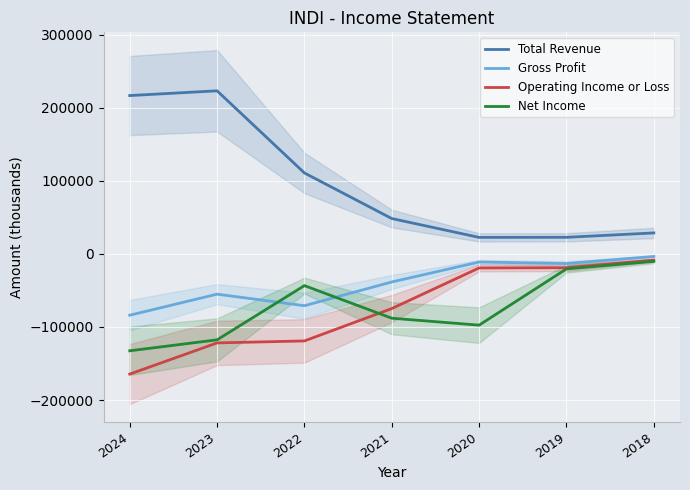

How many interior local valleys does the Gross Profit series have?

2